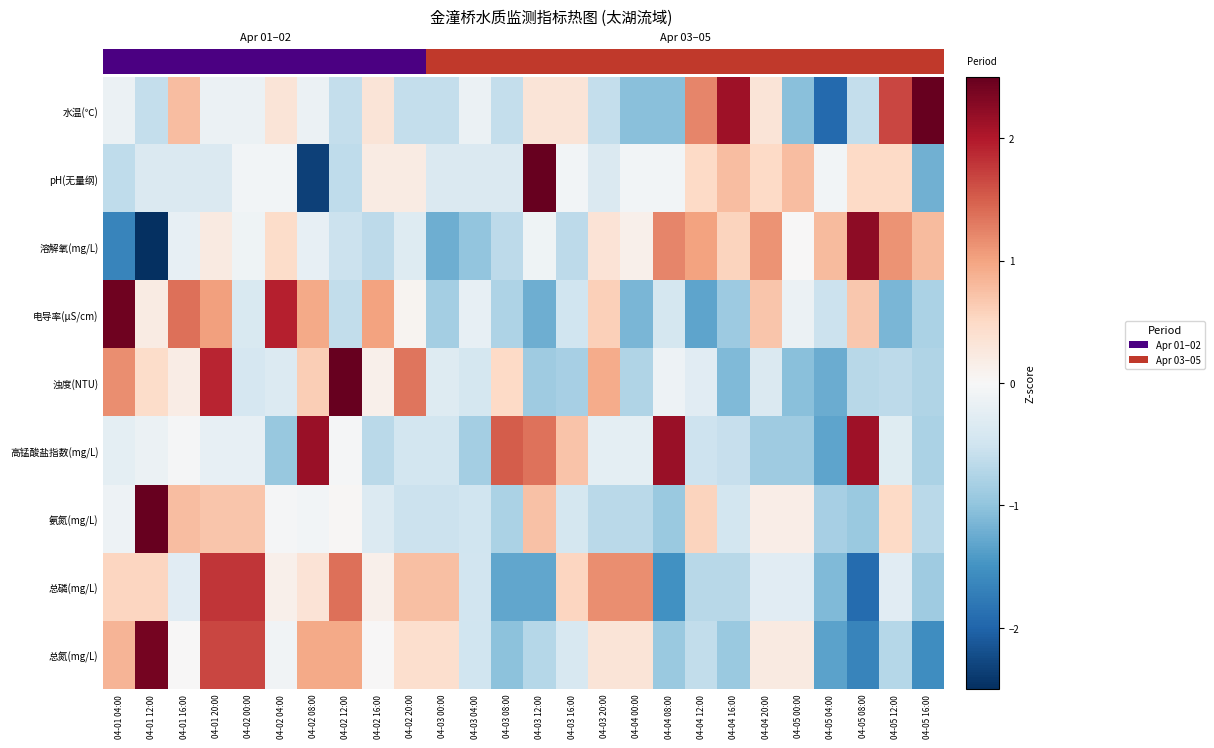

Between 04-04 20:00 and 04-05 04:00, which is larger?

04-04 20:00